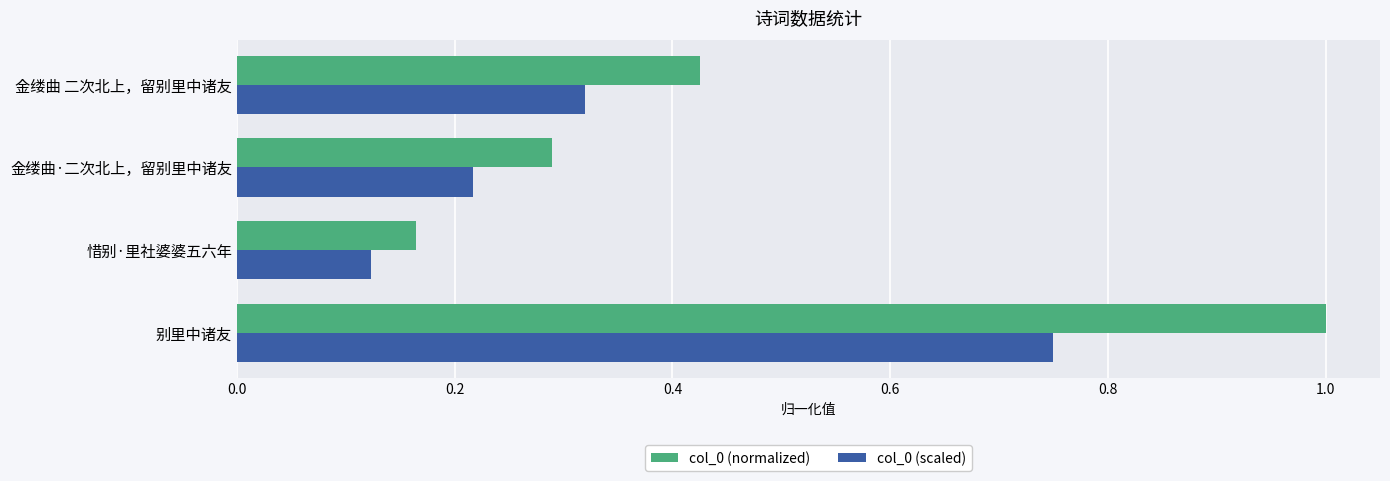

What are all the series names shown in the legend?

col_0 (normalized), col_0 (scaled)